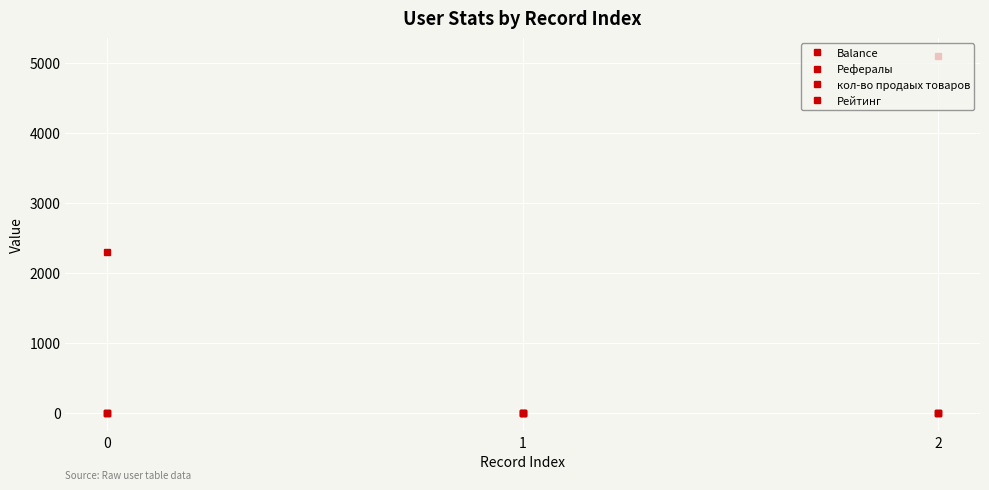

Which series has the widest spread of values?

Balance